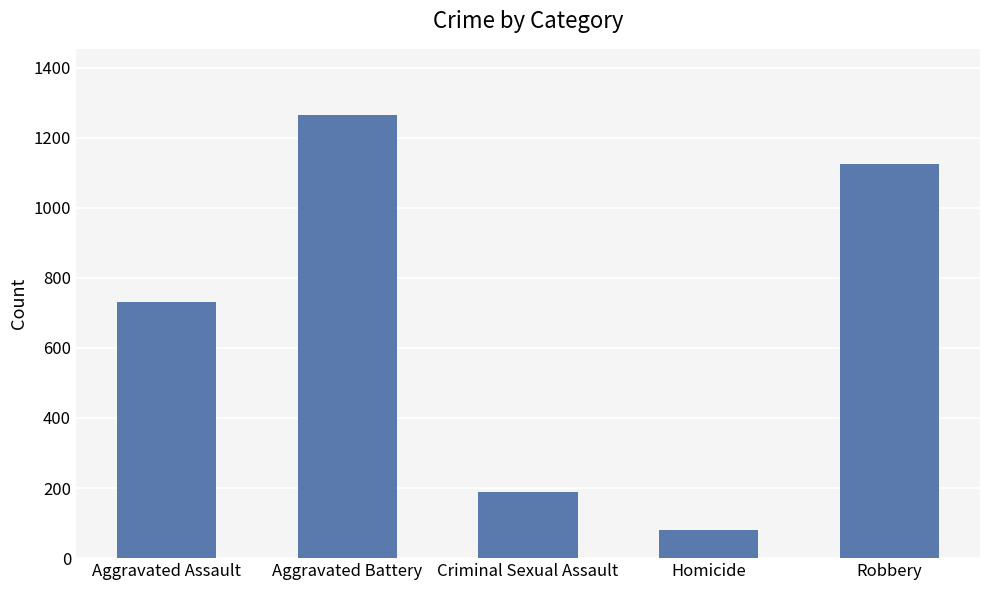

The chart shows a value of 504 at Aggravated Battery. True or false?

False